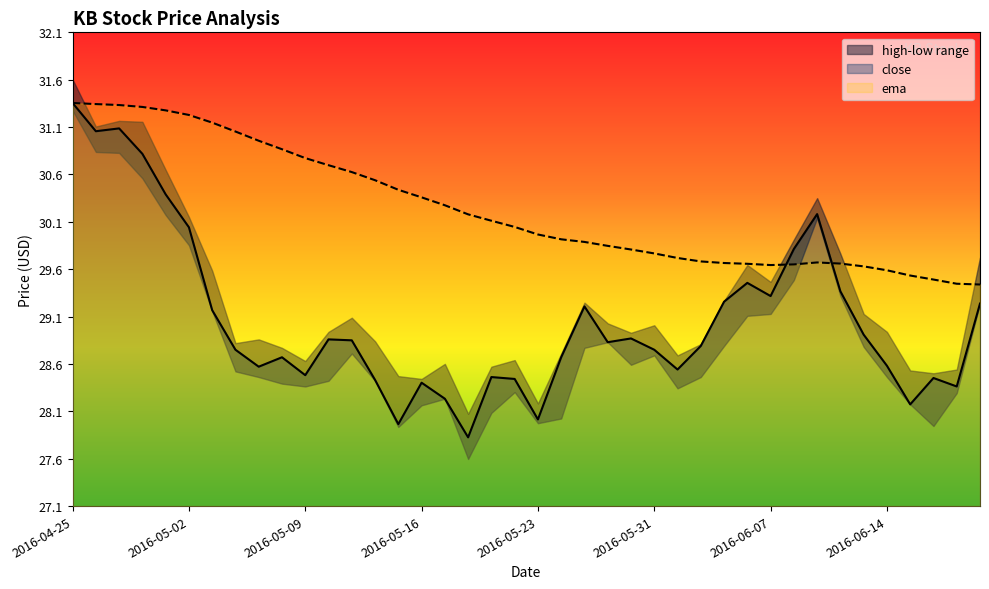

At how many categories does at least one series exceed 30?

21